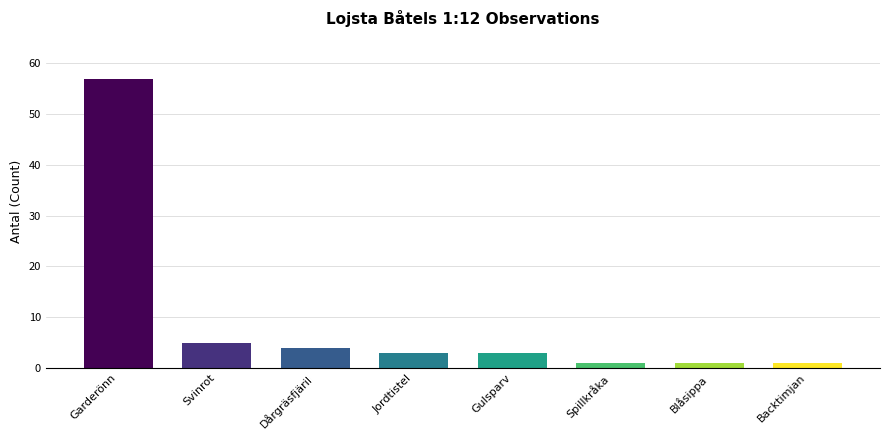

The value at Jordtistel is 3. True or false?

True